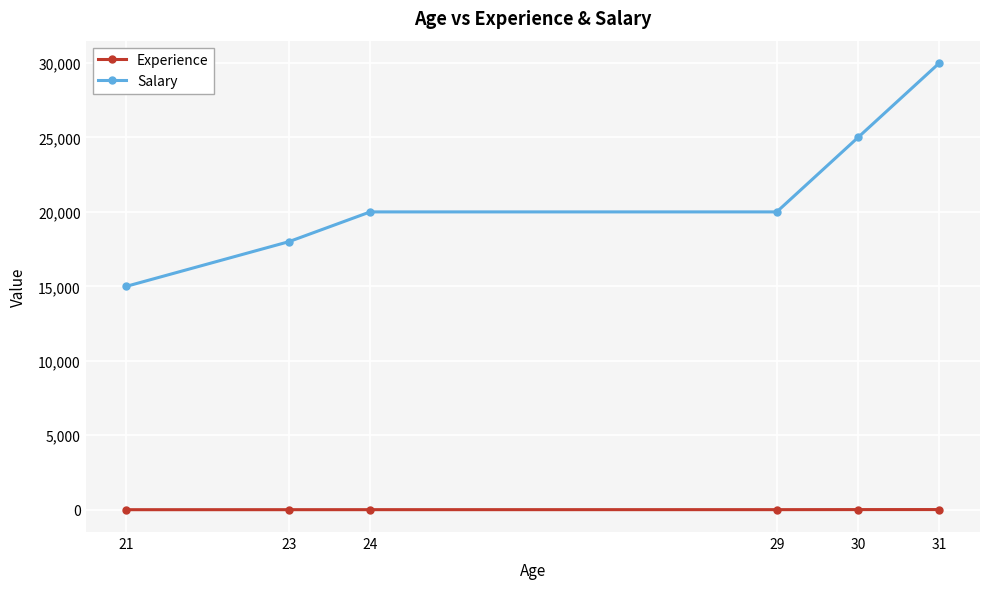

The value of Salary at 24 is 33688. True or false?

False